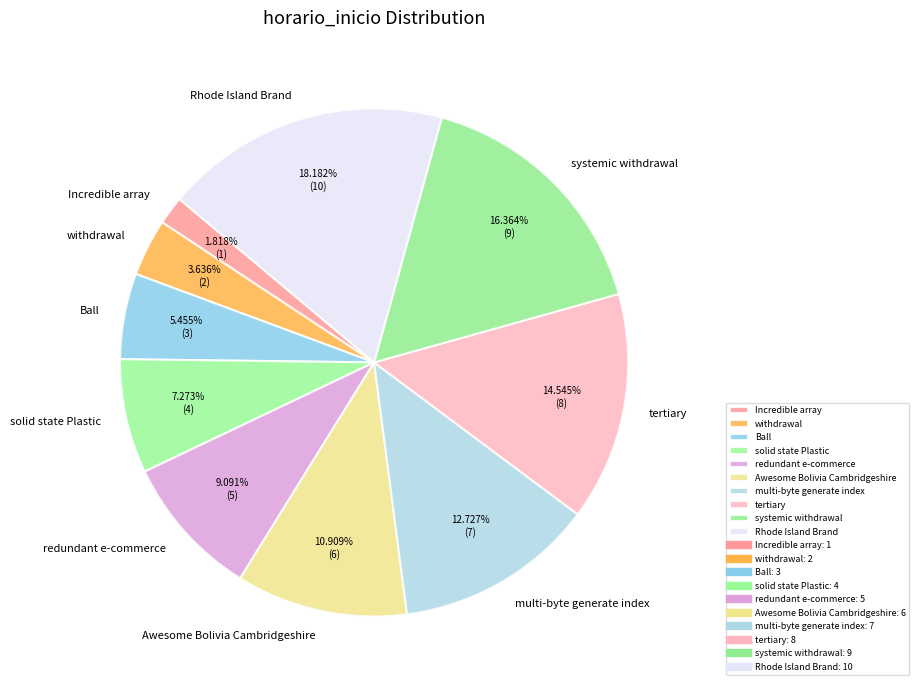

Does Incredible array account for over 50% of the chart?

No